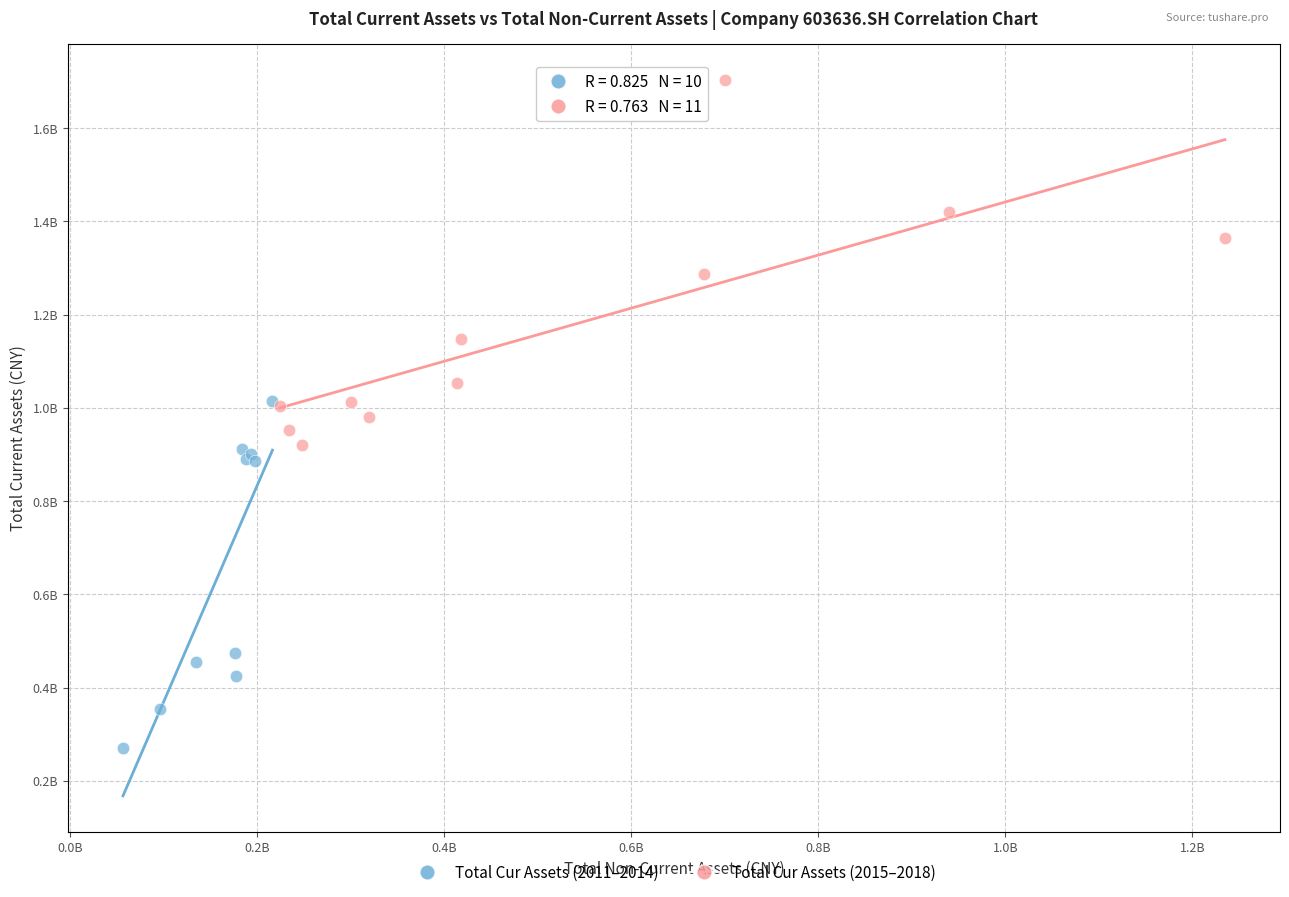

What are all the series names shown in the legend?

Total Cur Assets (2011–2014), Total Cur Assets (2015–2018)